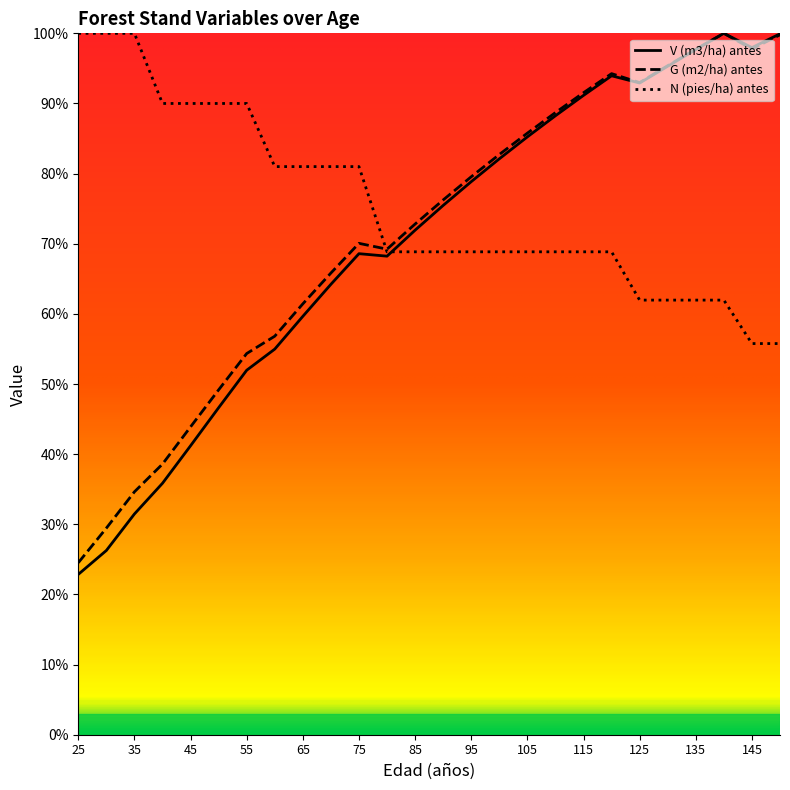

Between 130 and 145, which series saw the biggest shift?

N (pies/ha) antes